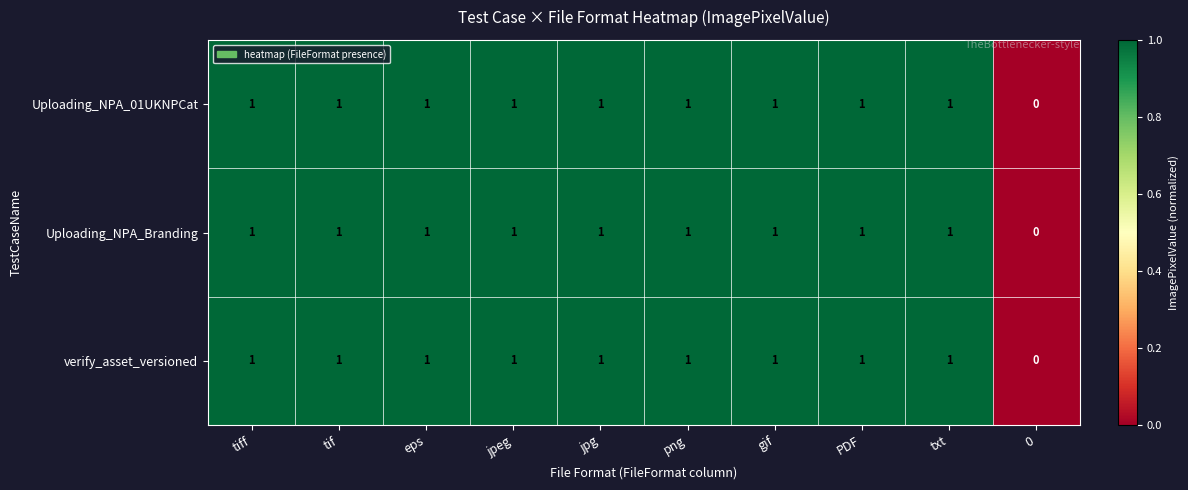

How many verify_asset_versioned values are between 1 and 2?

9